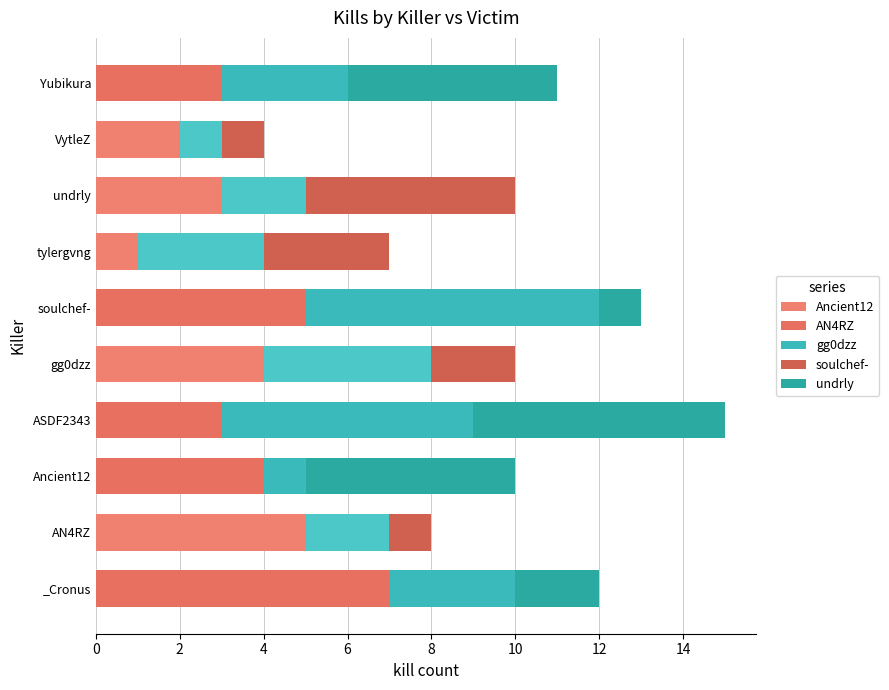

At how many categories does at least one series exceed 2?

9